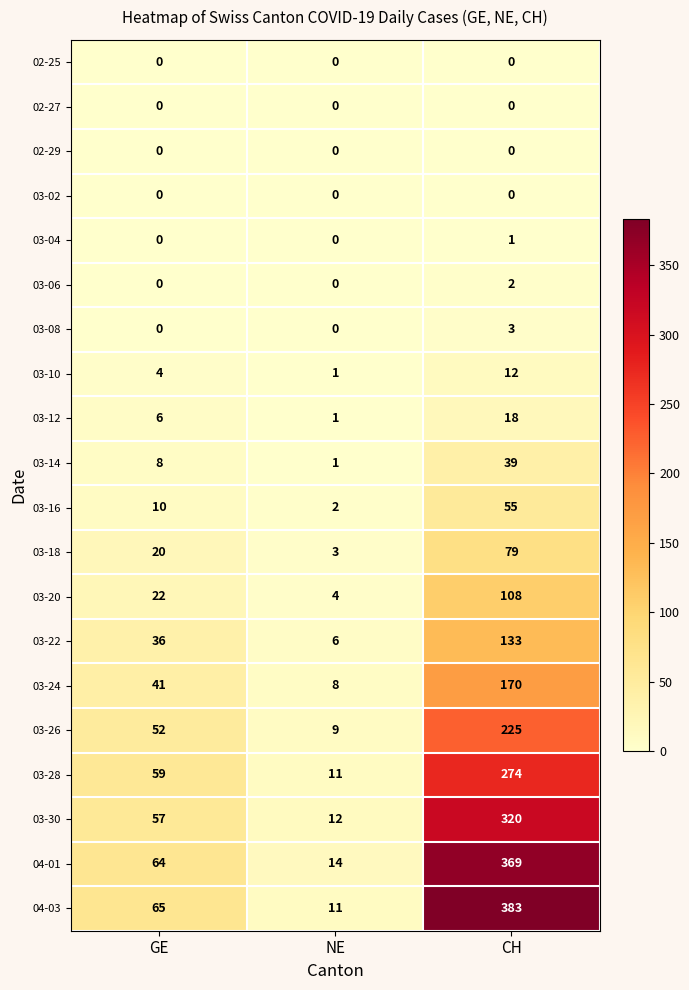

Is it true that 03-04 equals 1 at CH?

True